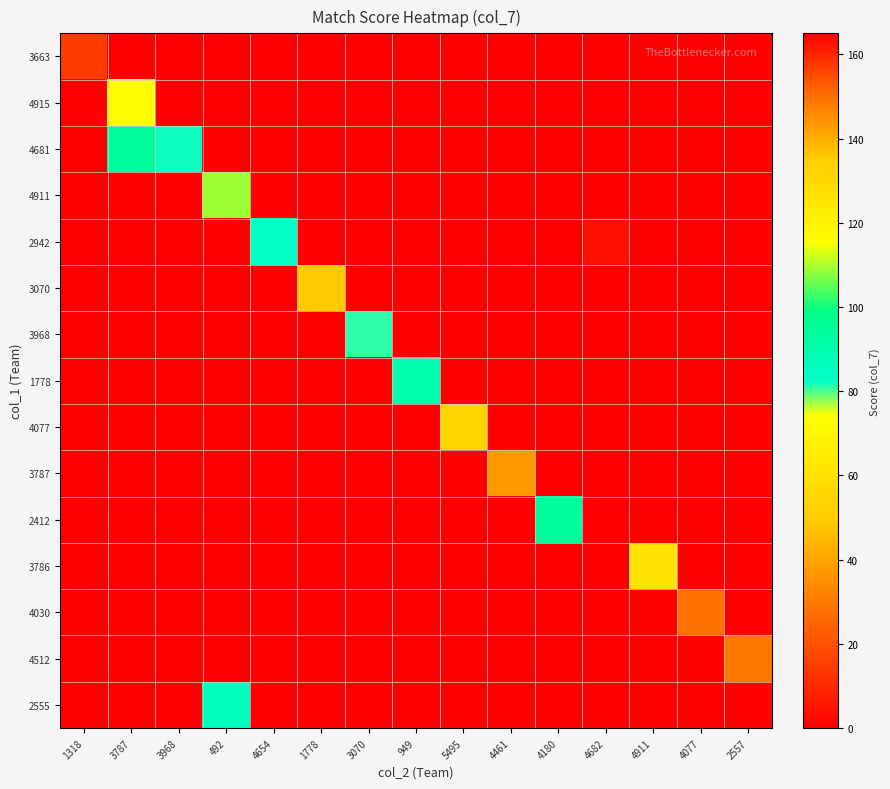

Which series has the largest total across all categories?

4681